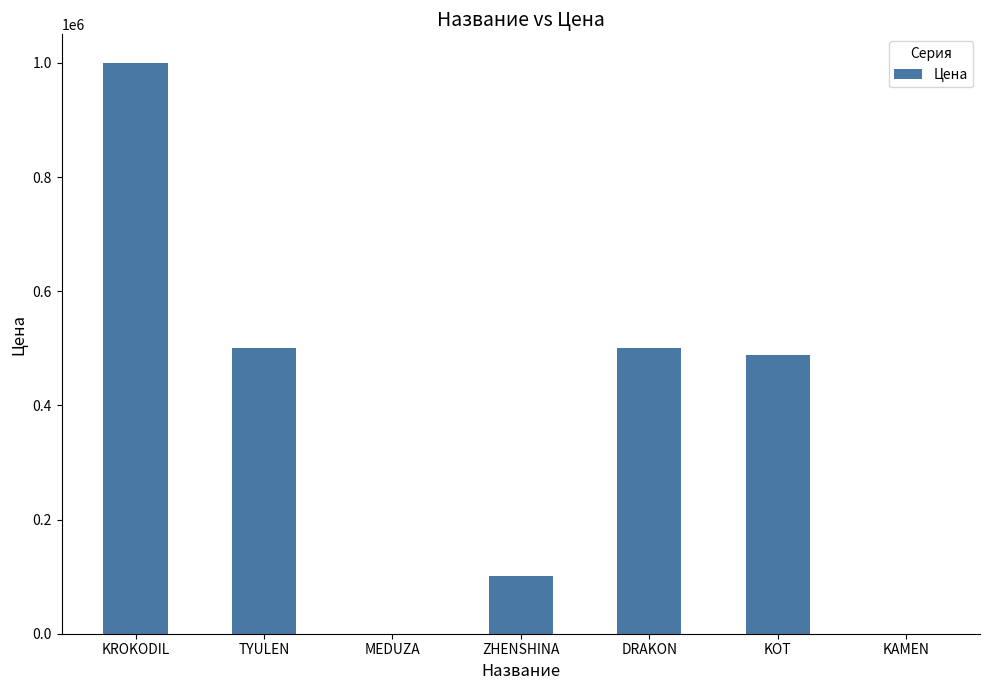

True or false: the data shows 1350246 at KROKODIL.

False